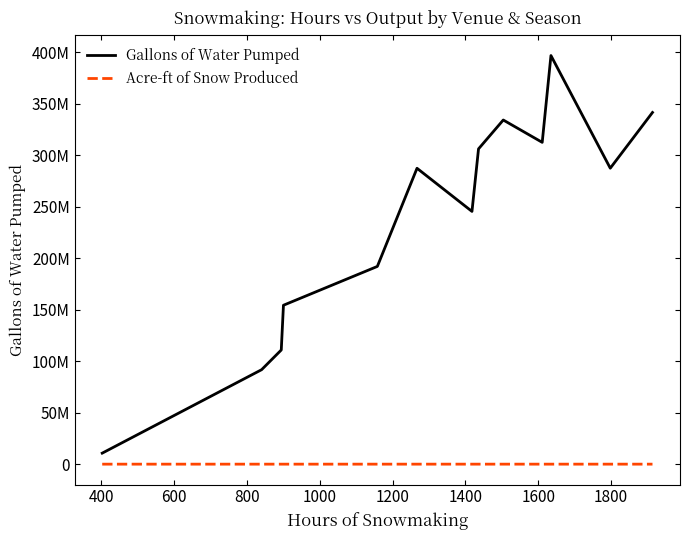

True or false: Acre-ft of Snow Produced has more than 0 interior local peaks.

True